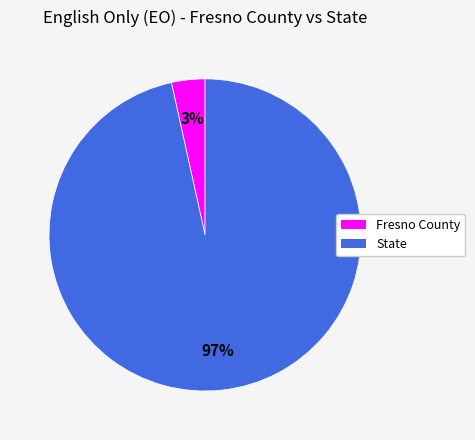

What is the largest slice in the pie chart?

State